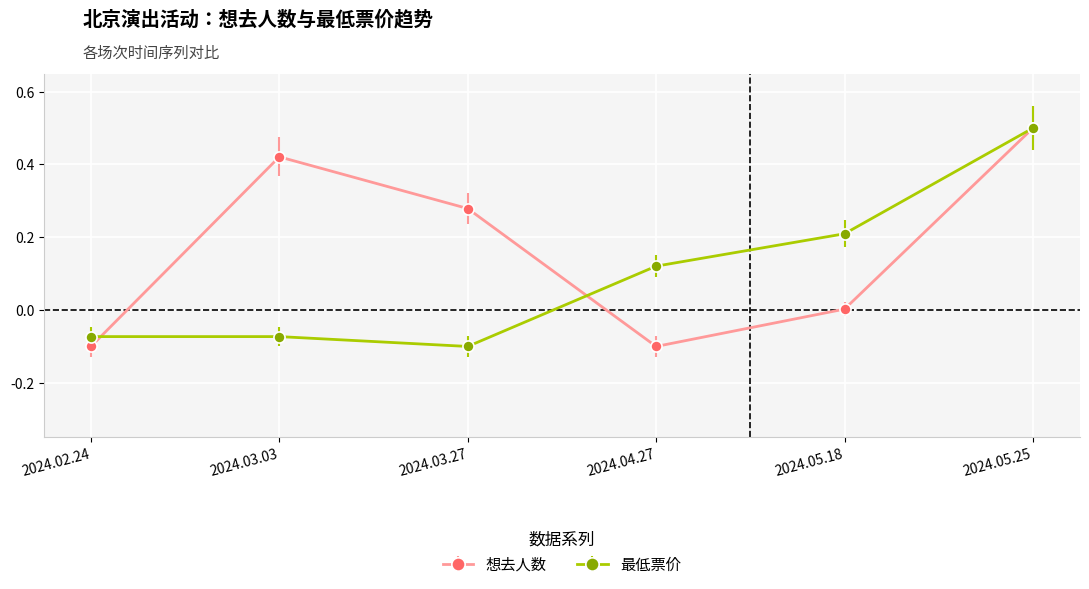

Which category has the highest value across all series?

2024.05.25